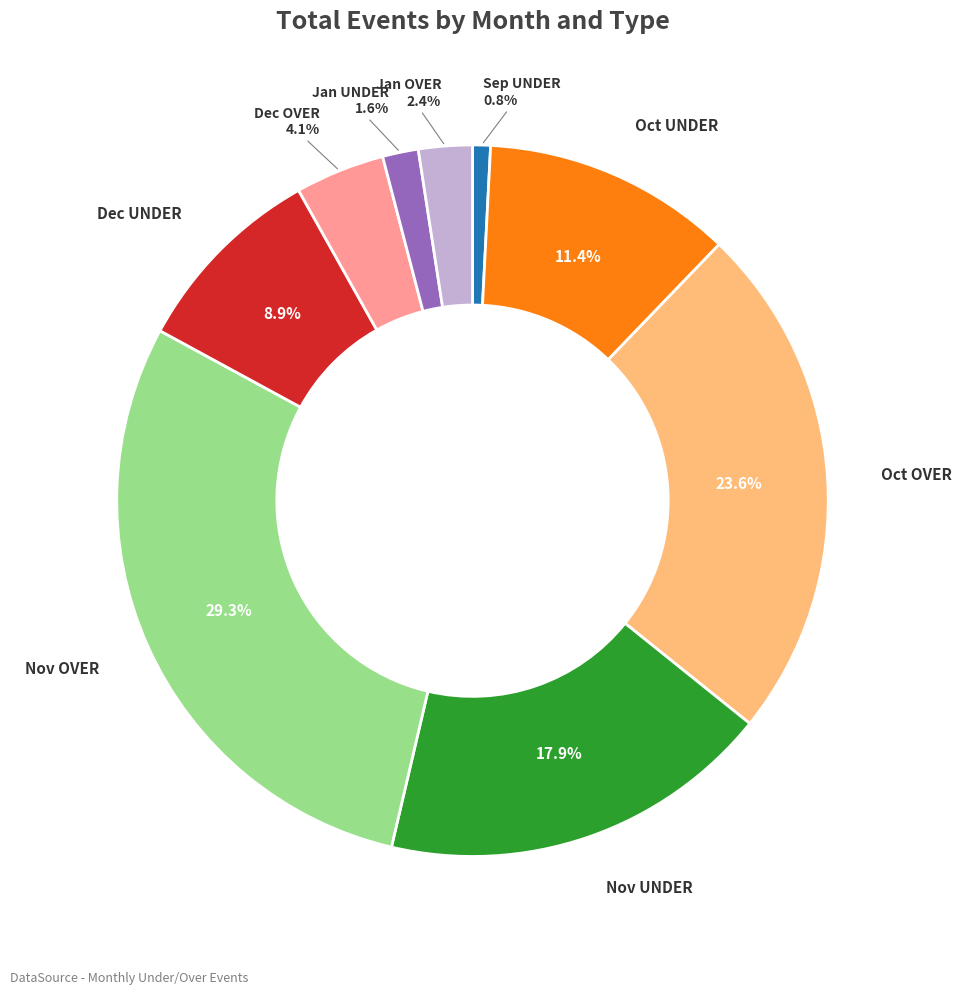

Is there a majority slice in this chart?

No